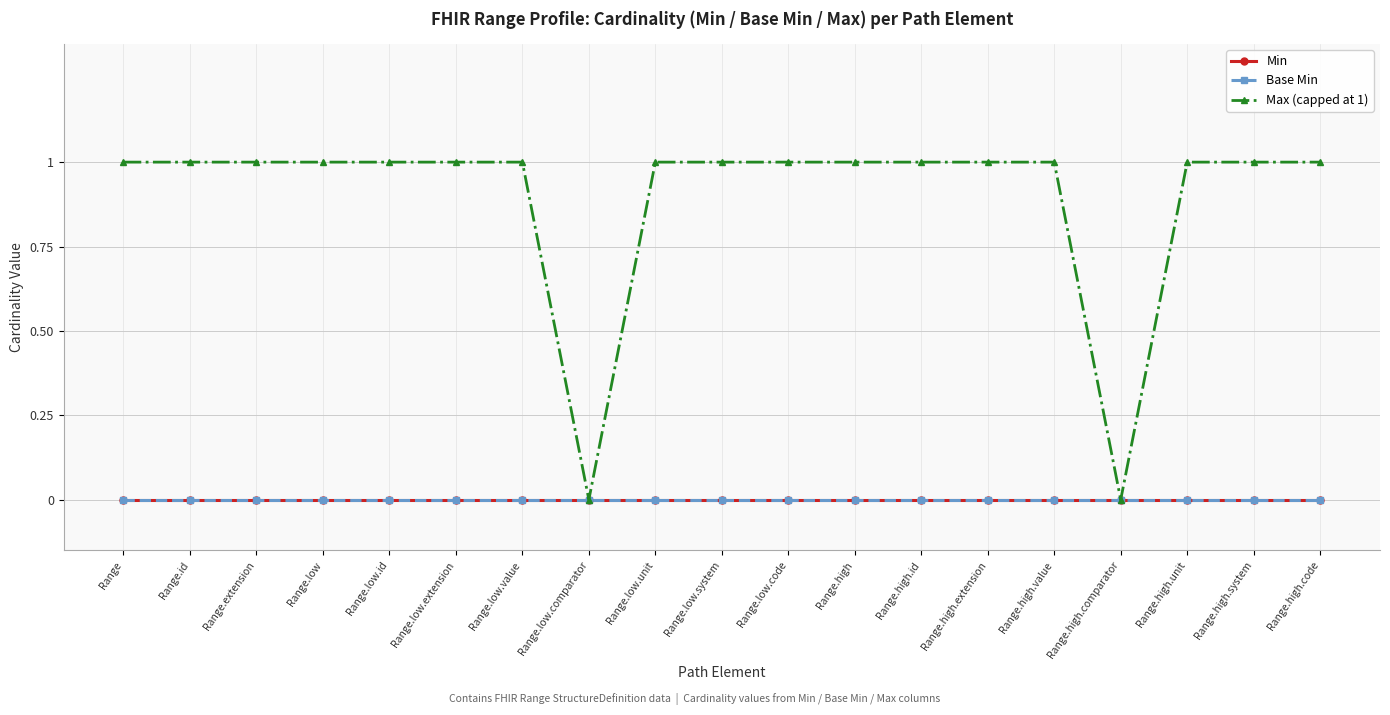

Is this an area chart (filled region under the line)?

No